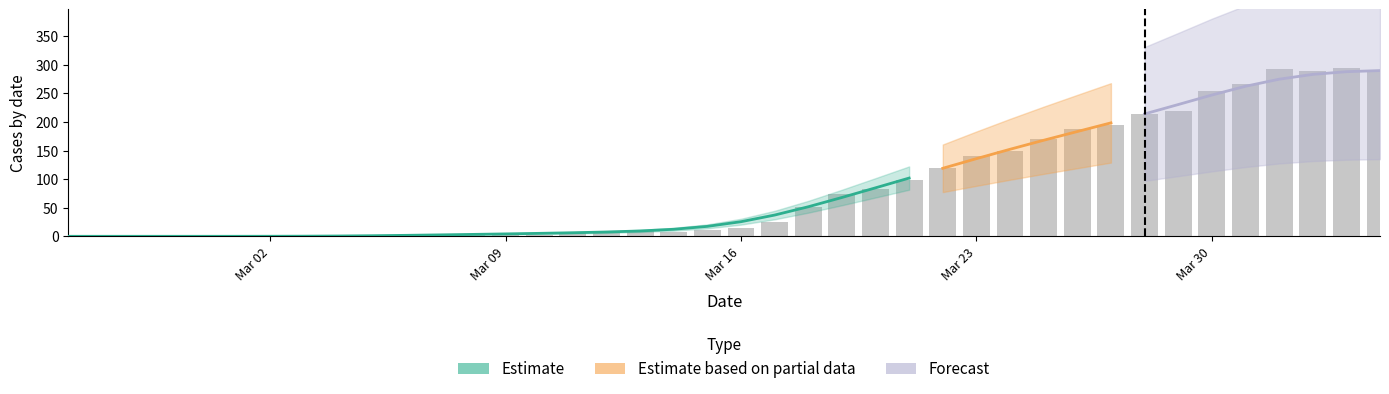

The CH series shows 11 at 16. True or false?

False